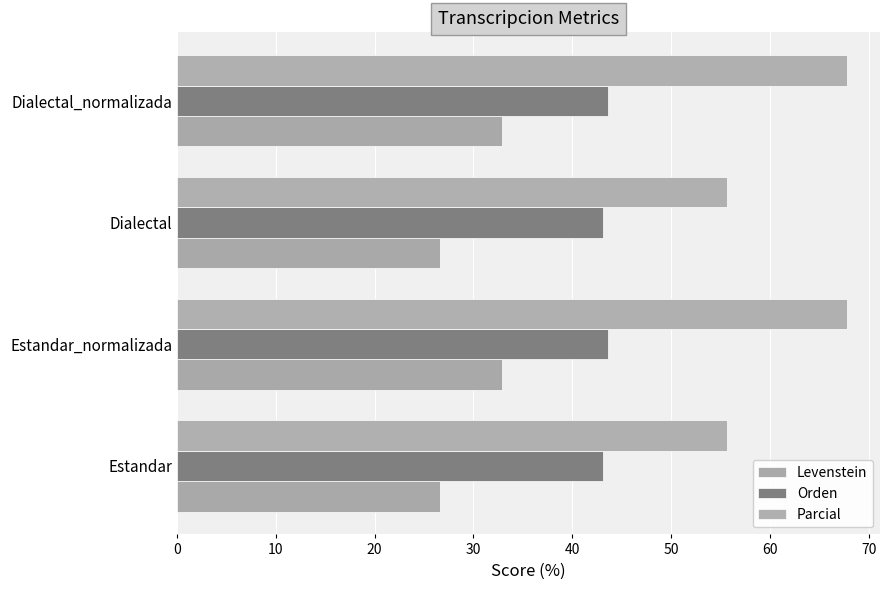

What is the minimum value shown in the chart?

26.6